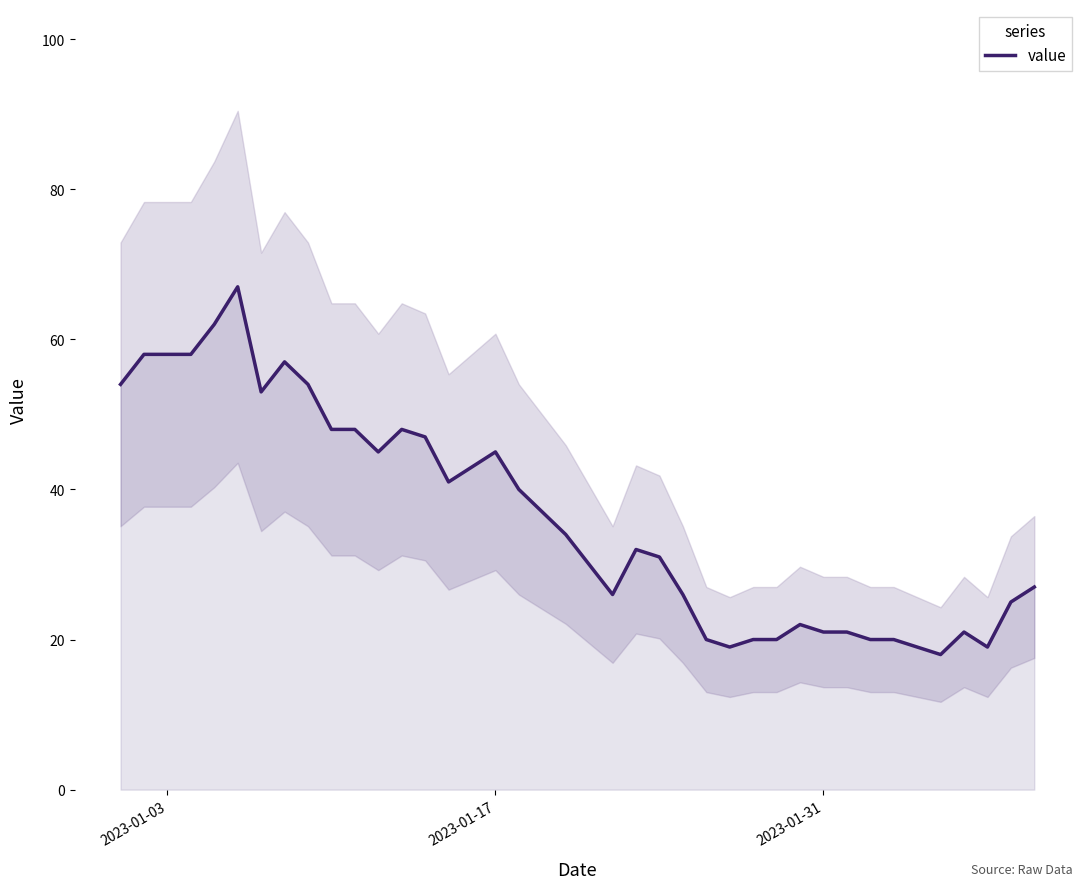

What is the highest value of the value series?

67